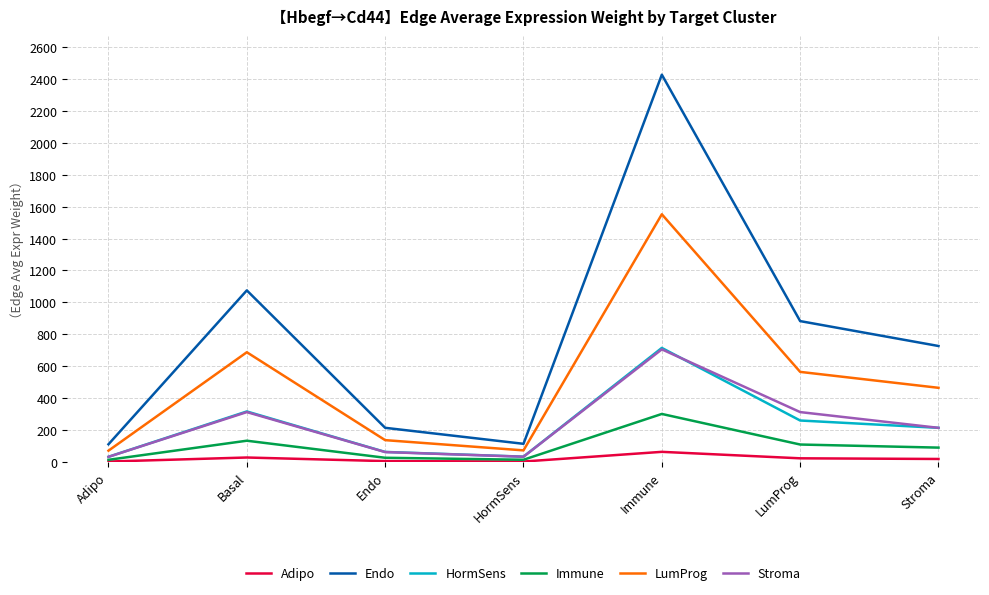

True or false: Immune and LumProg cross at least once.

False